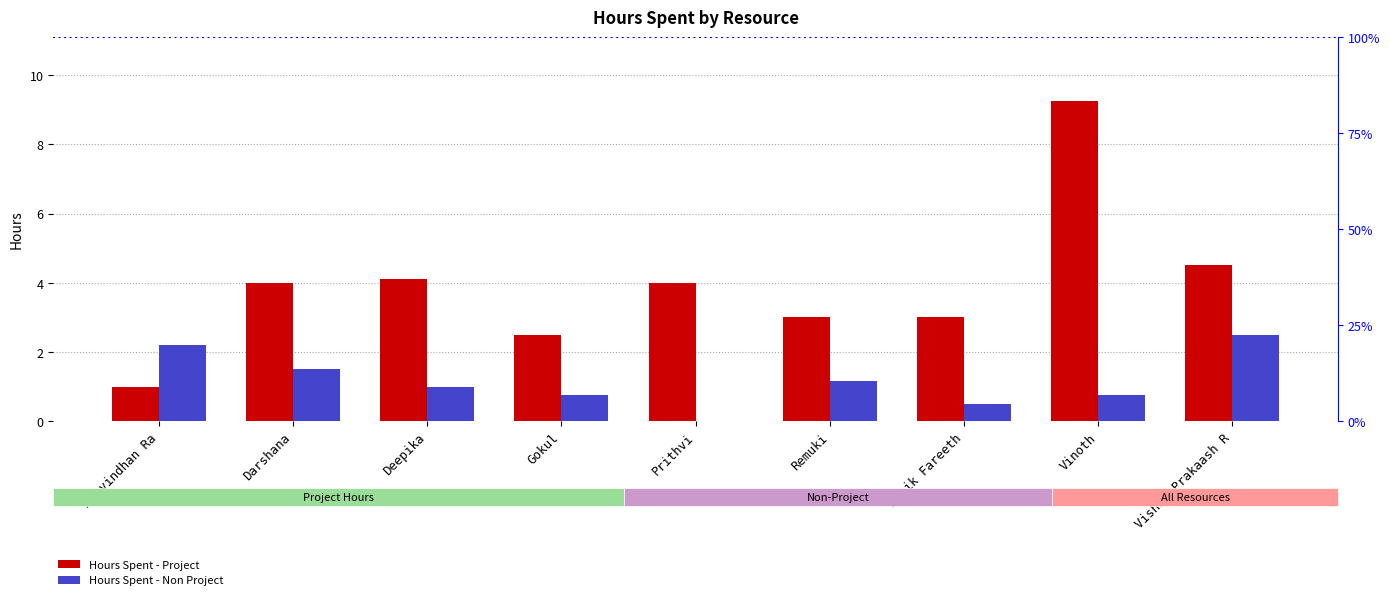

What is the difference between the Hours Spent - Non Project values at Prithvi and Deepika?

1.0